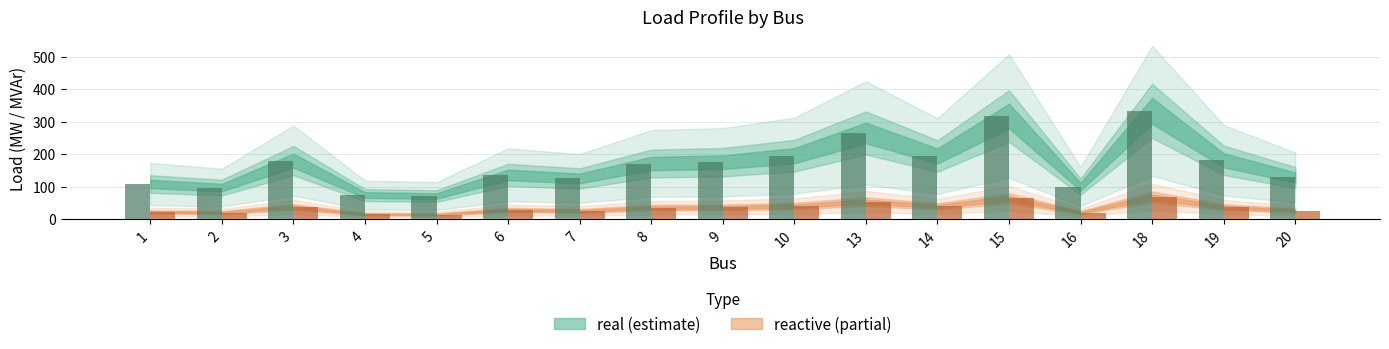

Which has a higher value, 1 or 16?

1